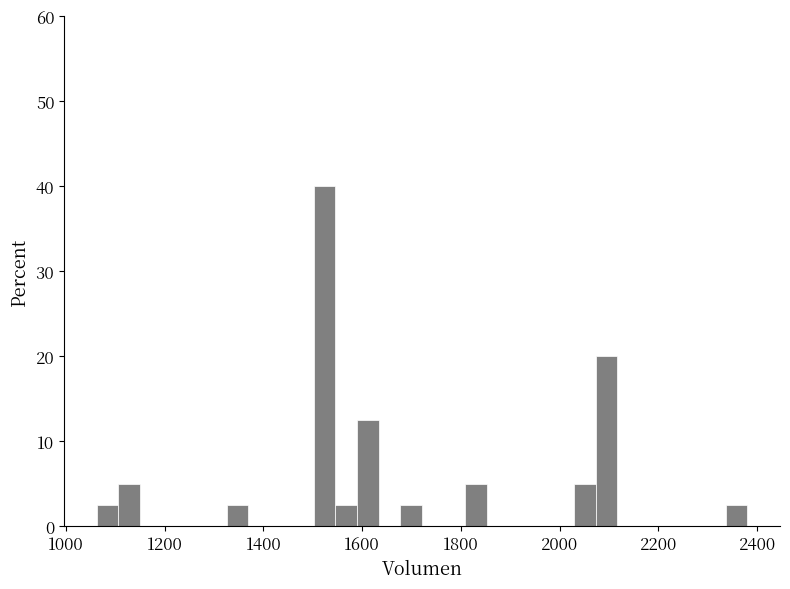

Read against the x-axis, roughly where is the centre of the tallest bar?

1520